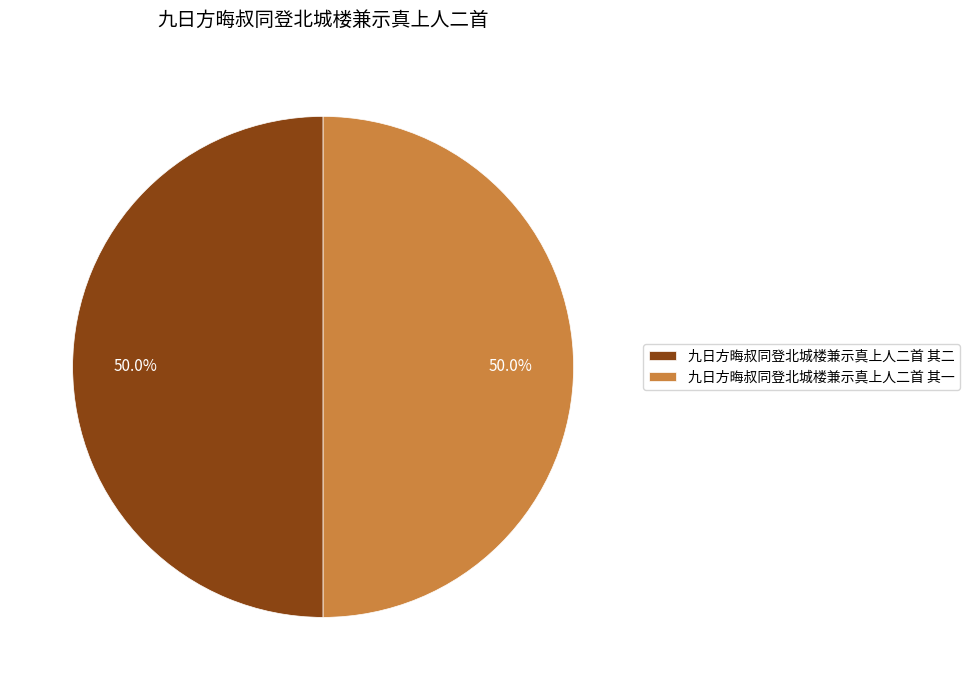

Approximately how many times larger is the value at 九日方晦叔同登北城楼兼示真上人二首 其一 compared to 九日方晦叔同登北城楼兼示真上人二首 其二?

1.0